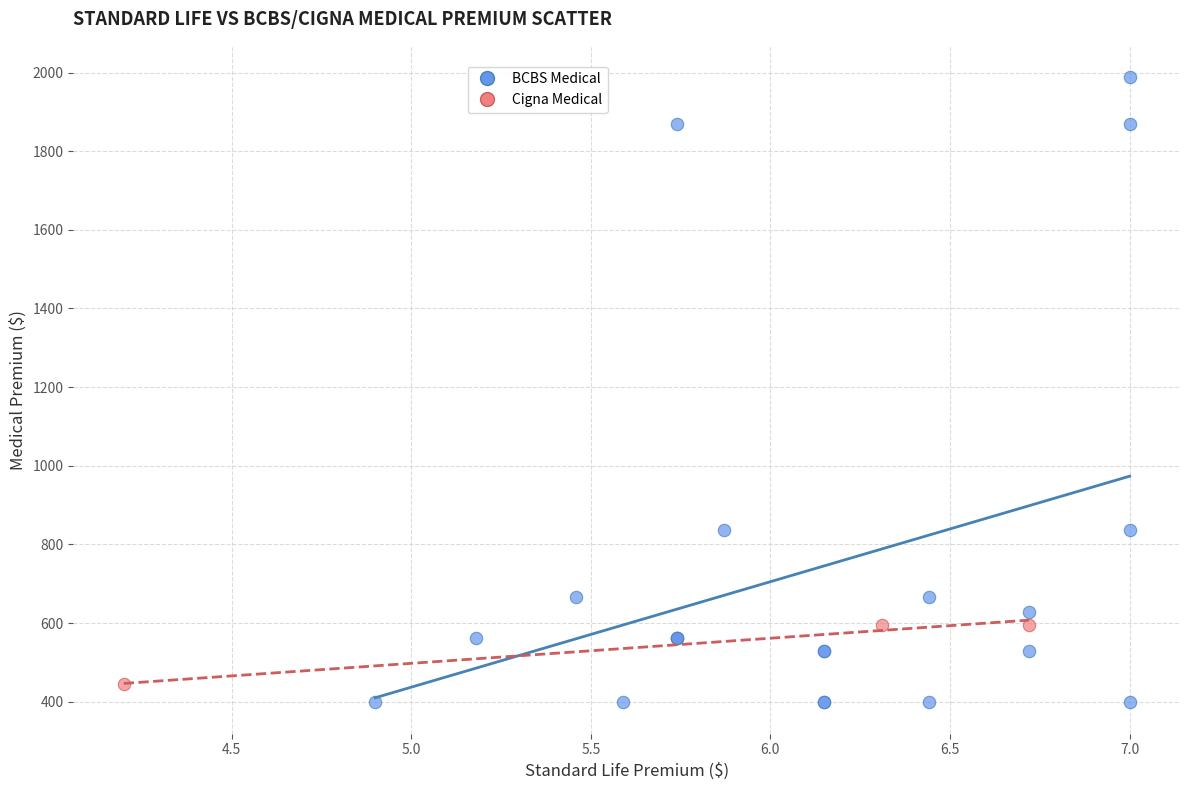

Which series contains the highest Y value?

BCBS Medical